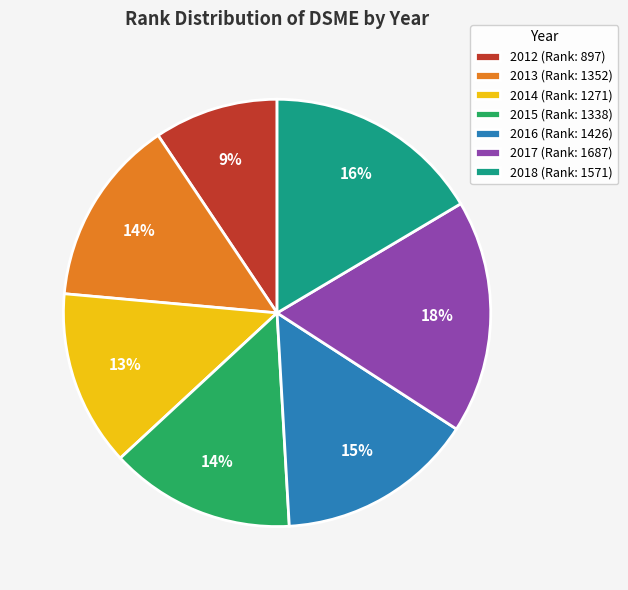

Does 2012 represent more than half of the total?

No